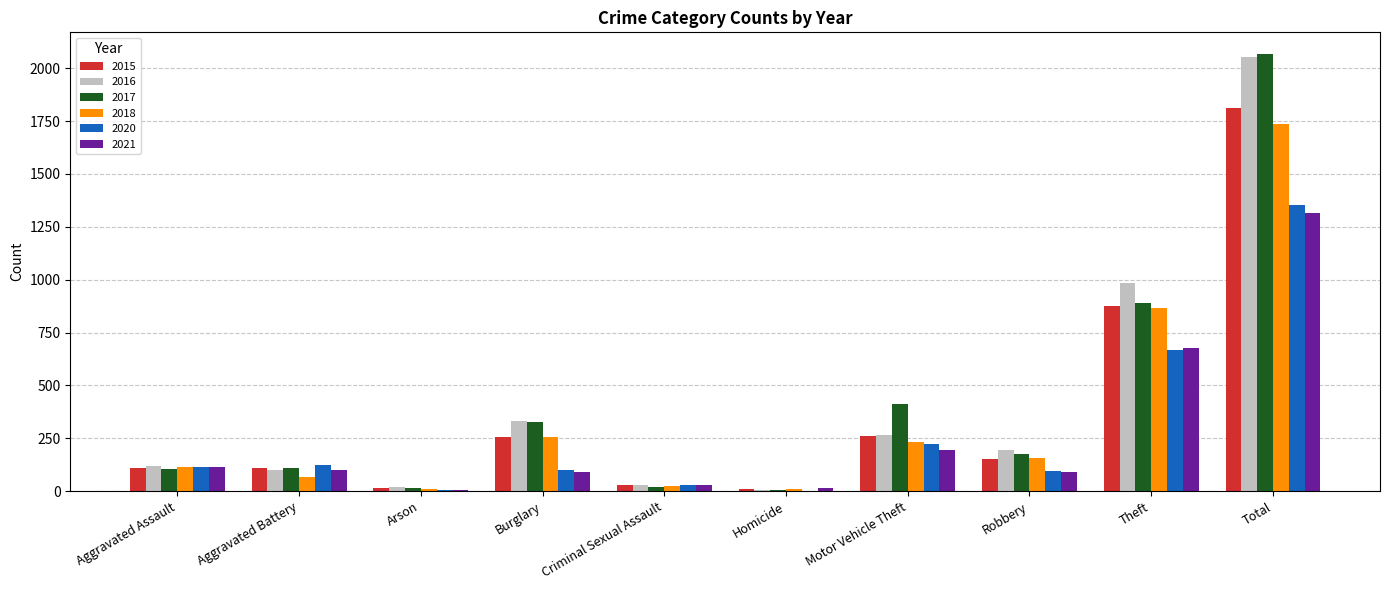

At which category is the sum across all series the highest?

Total